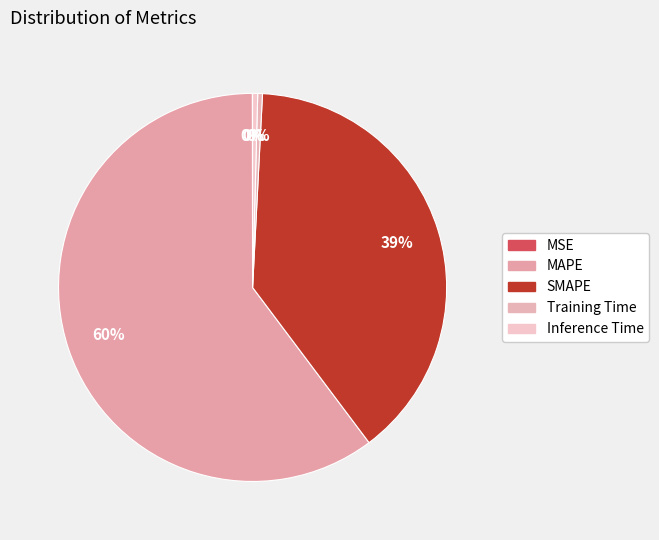

The MAPE slice represents 60% of the pie. True or false?

True